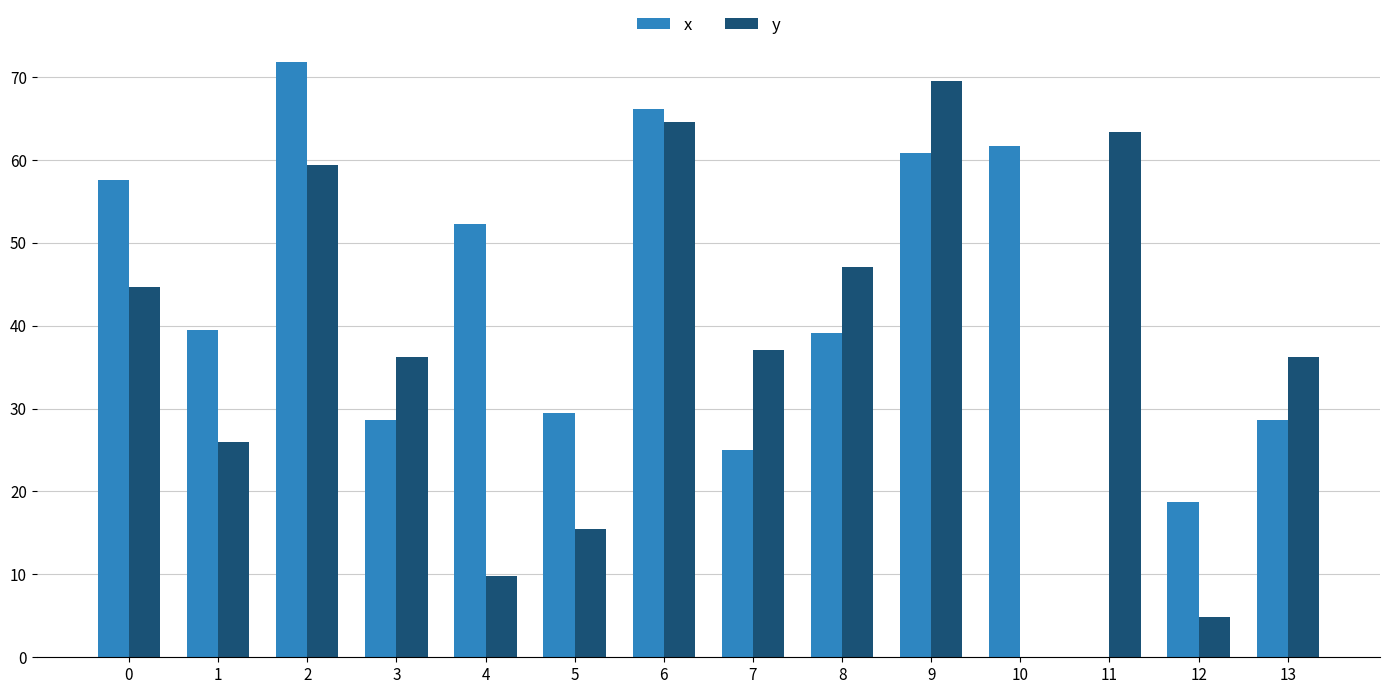

How many data points does each series have?

14